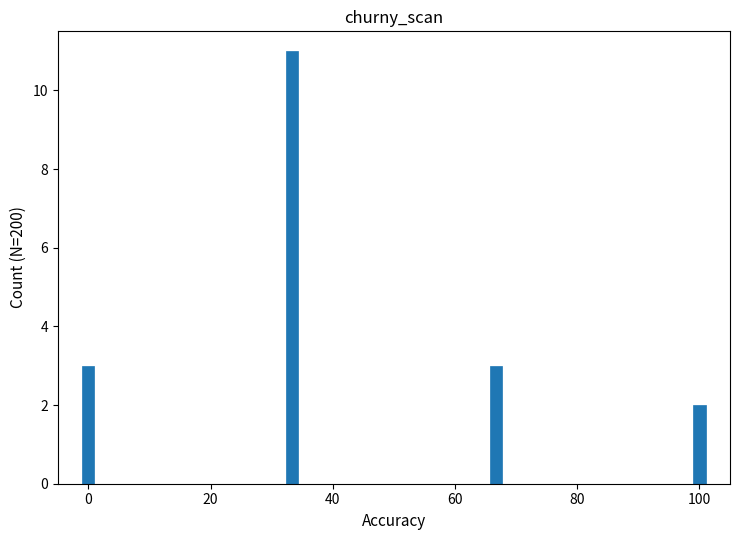

Reading left to right, list all the values displayed in this chart.

3	11	3	2